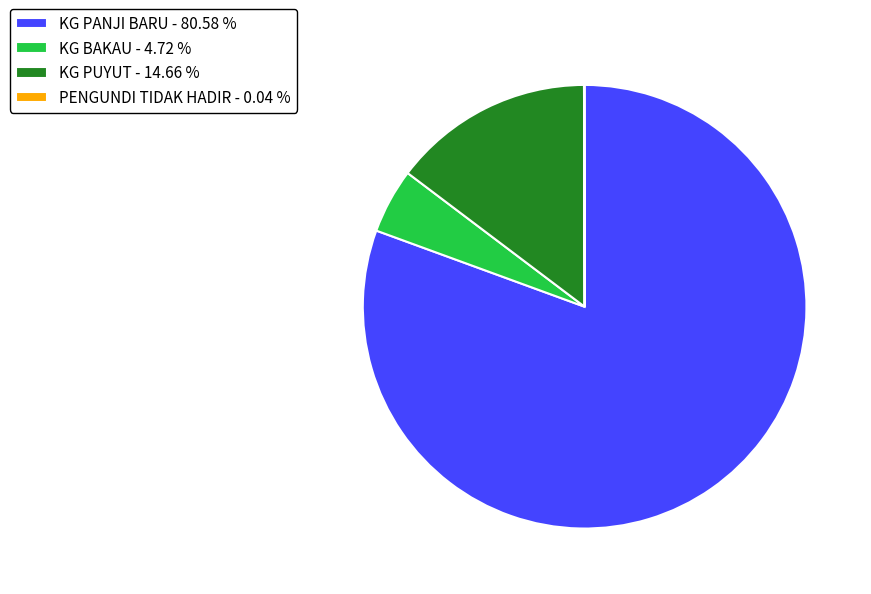

Do KG PANJI BARU - 80.58 % and KG BAKAU - 4.72 % together represent more than half of the pie?

Yes